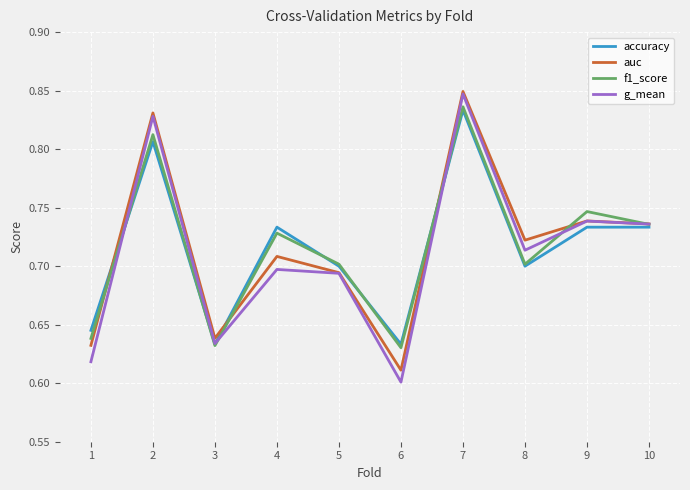

How many lines are shown in the chart?

4